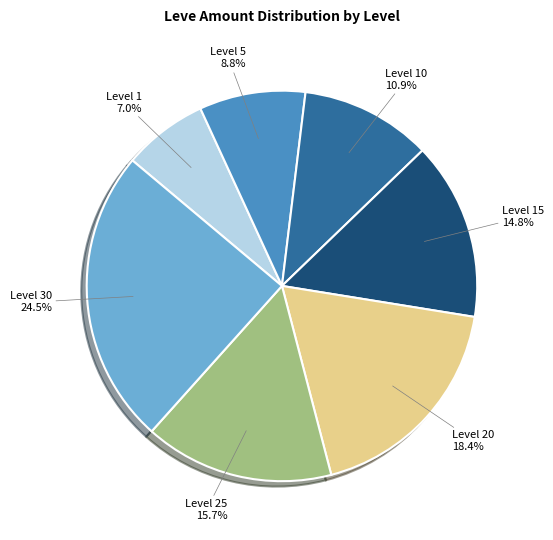

To the nearest percent, what is the average slice percentage?

14%